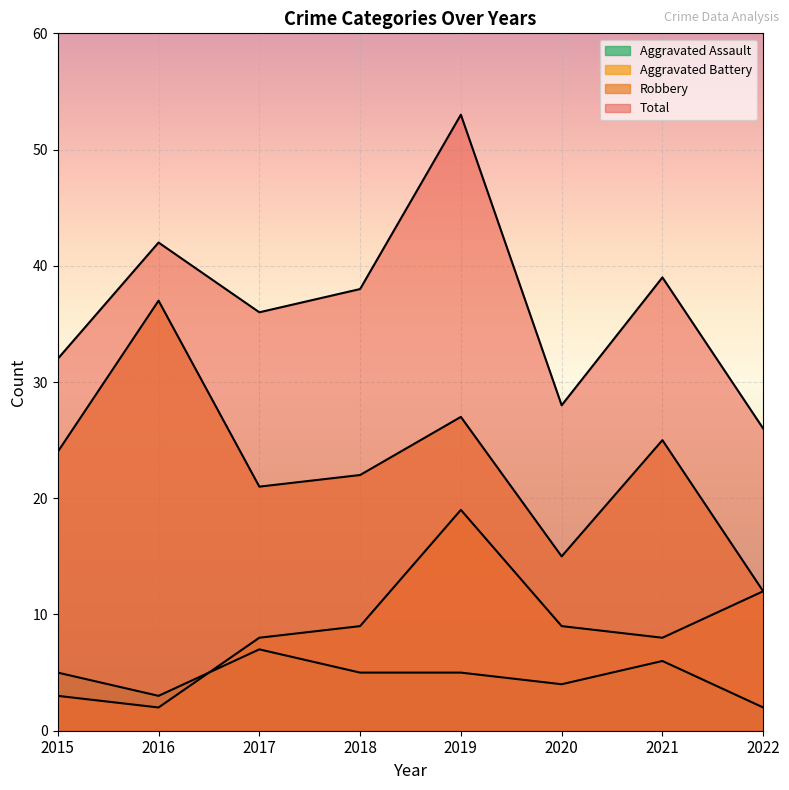

Where do Aggravated Assault and Aggravated Battery first cross each other?

2016 and 2017